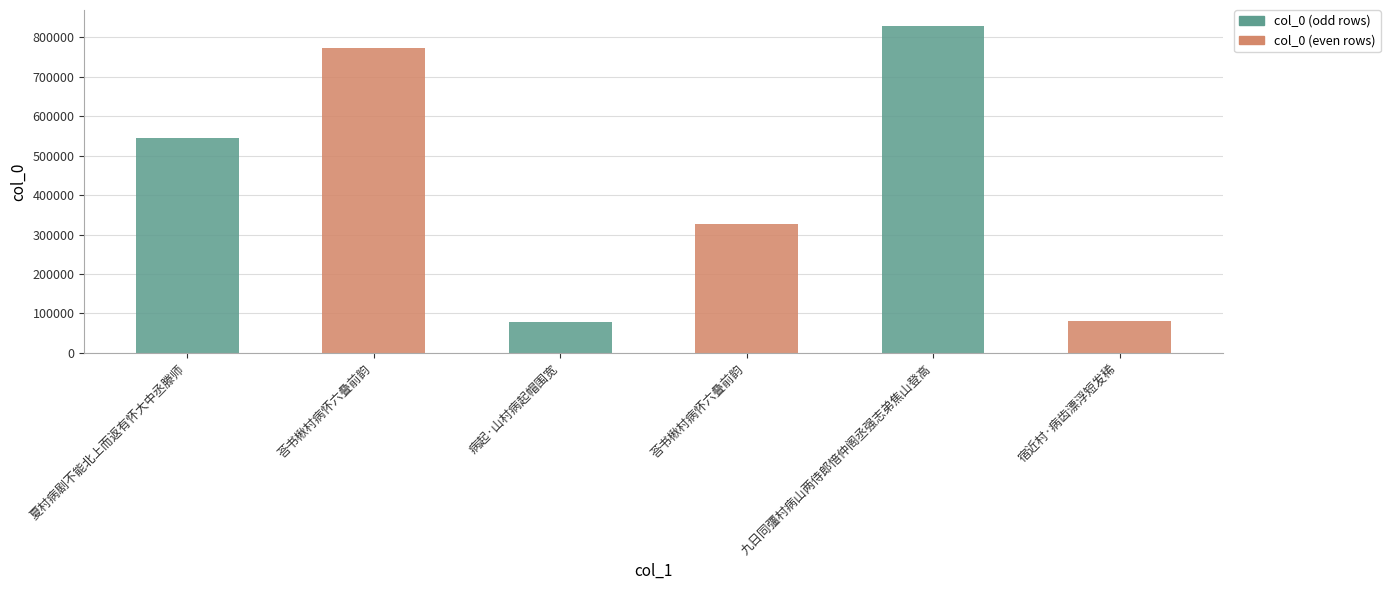

Does the chart contain any negative values?

No